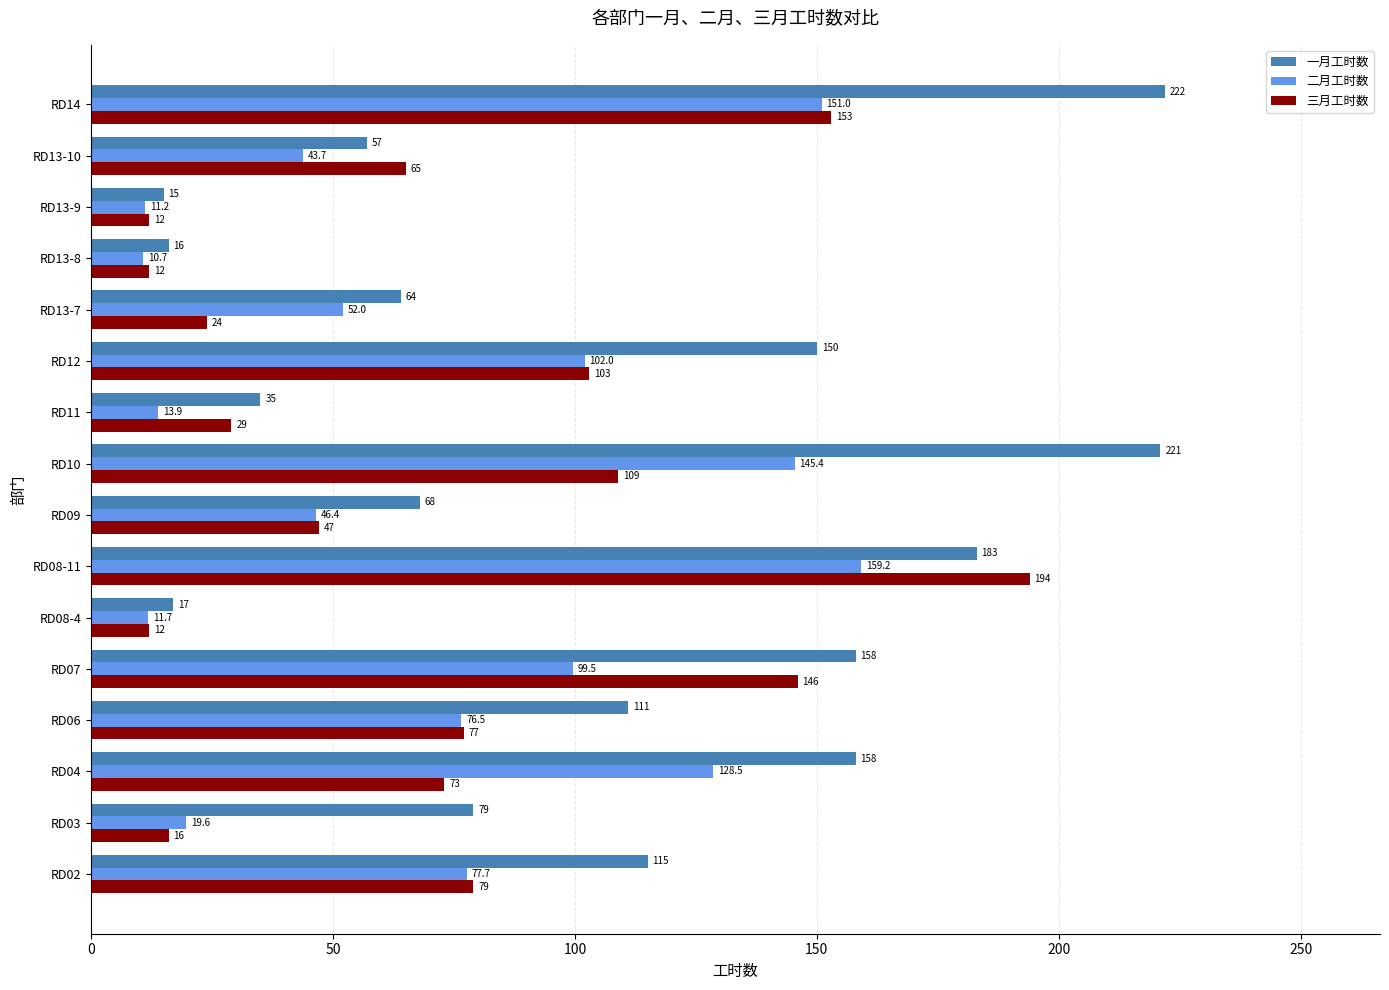

What is the difference between the maximum and minimum values in the 三月工时数 series?

182.0